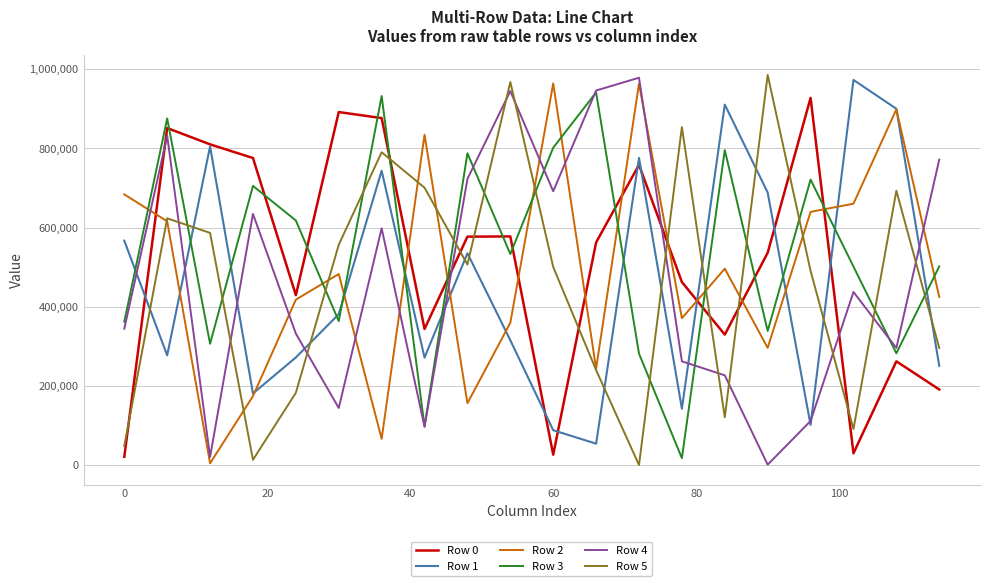

True or false: Row 0 and Row 4 cross at least once.

True